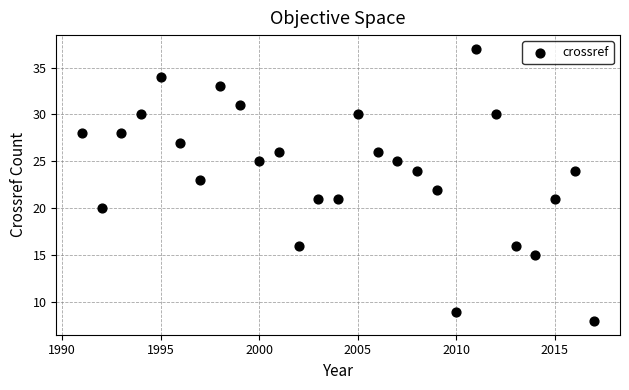

What is the range of X values (max minus min)?

26